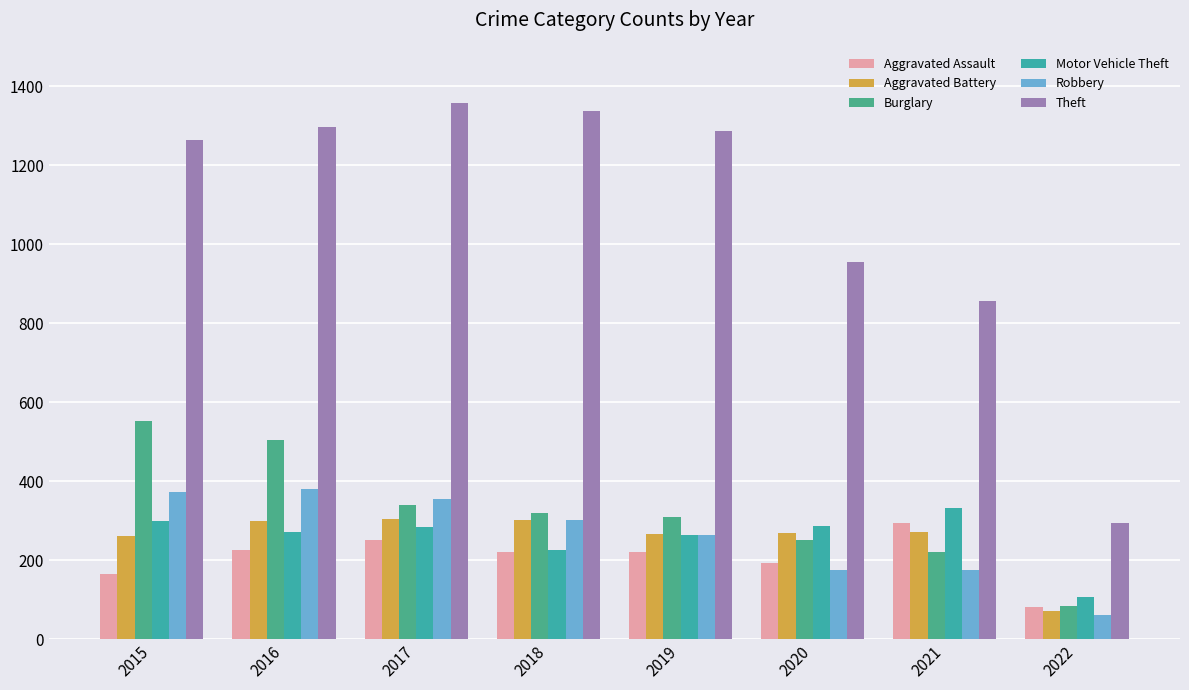

How many series are shown in this chart?

6